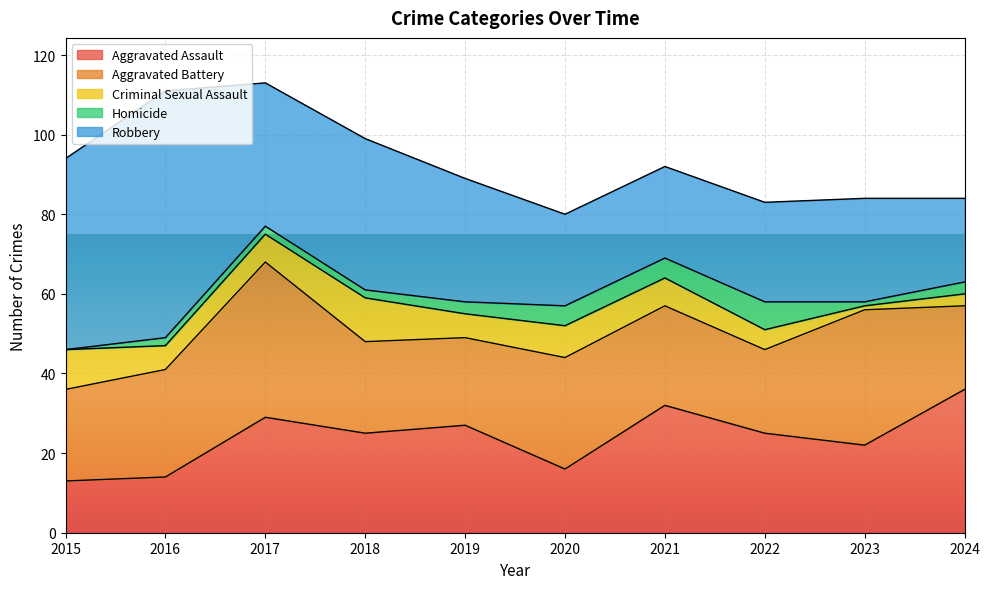

Rank the series by their maximum value, from highest to lowest.

Robbery, Aggravated Battery, Aggravated Assault, Criminal Sexual Assault, Homicide